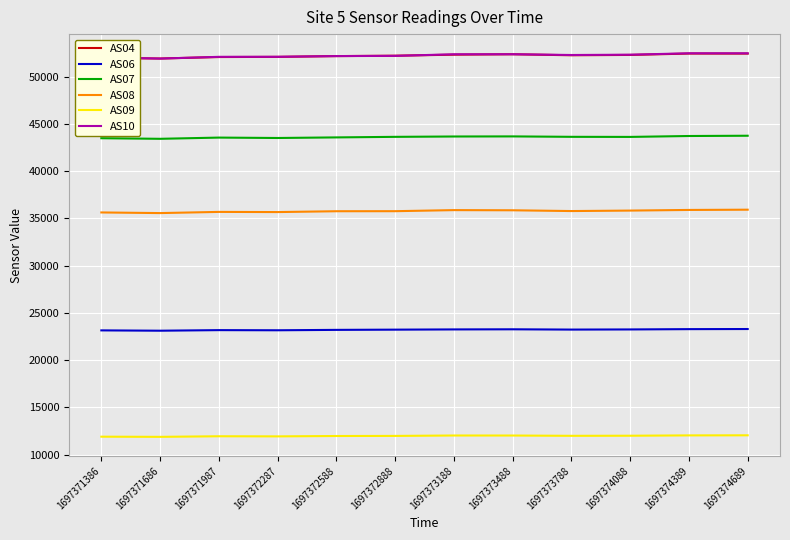

What is the highest value of the AS08 series?

35926